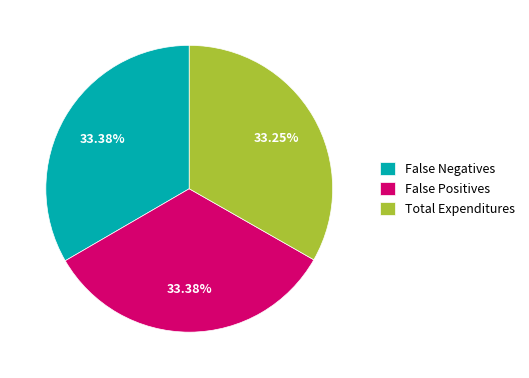

How many segments does this pie chart have?

3